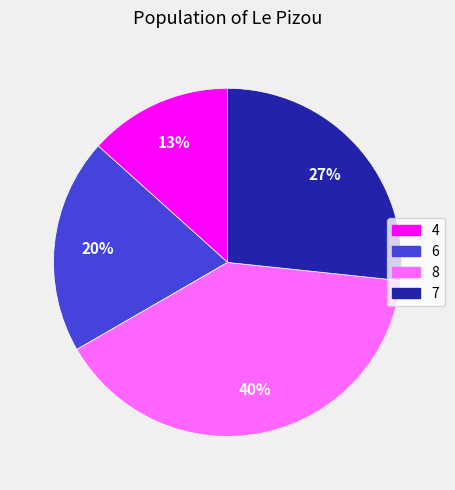

To the nearest percent, what is the difference between the largest and smallest slice percentages?

27%